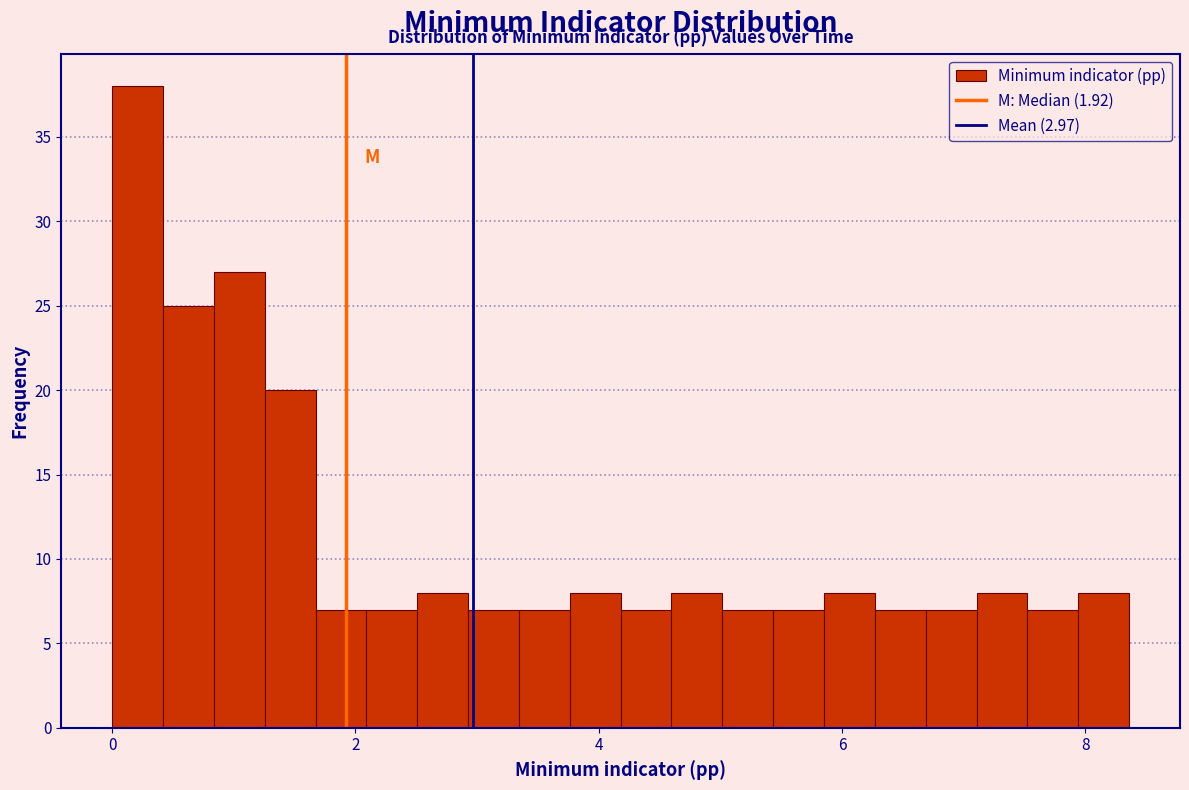

Around what value on the x-axis is the tallest bar? Give the approximate position of its centre, as read against the axis.

0.2